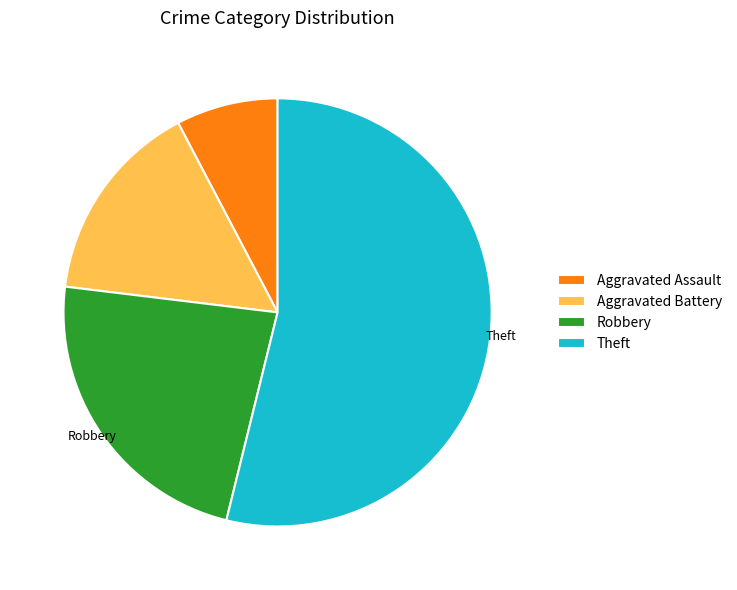

What is the majority slice?

Theft